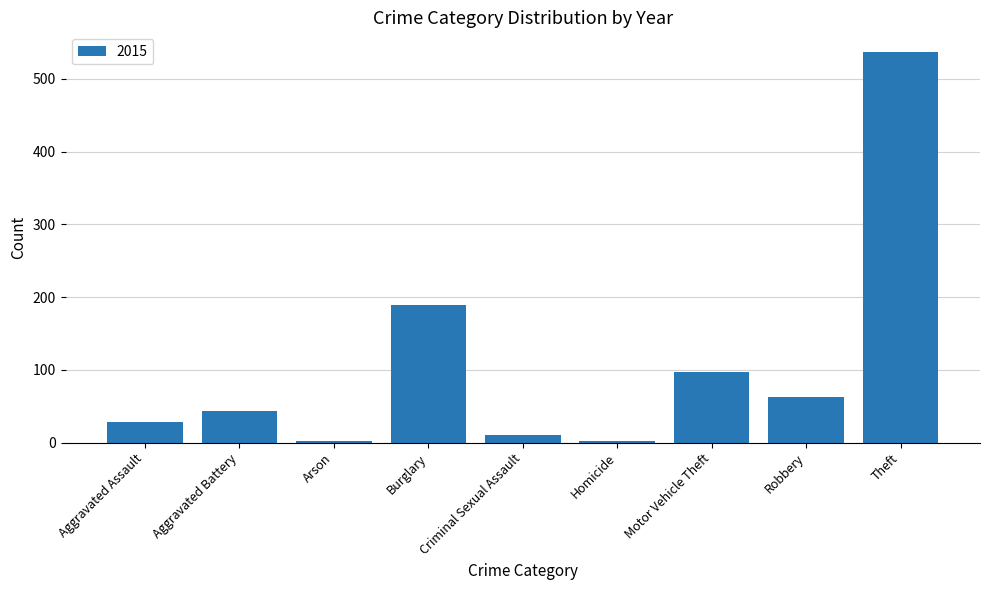

The value at Theft is 141. True or false?

False